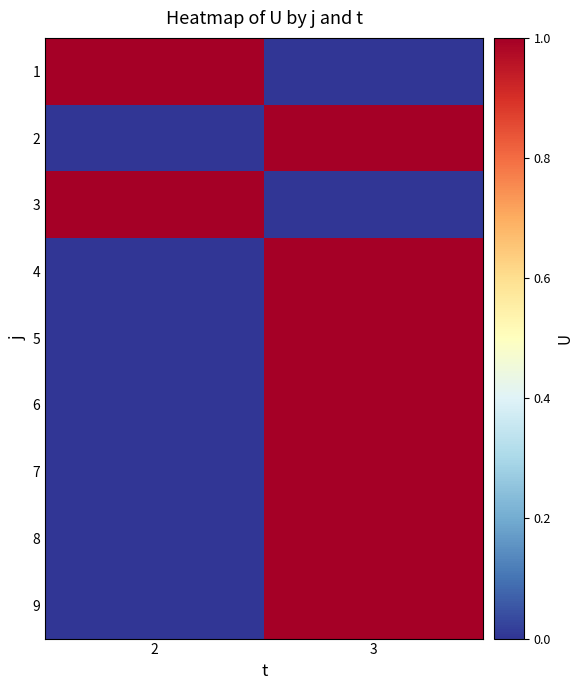

Count the number of categories in the chart.

2